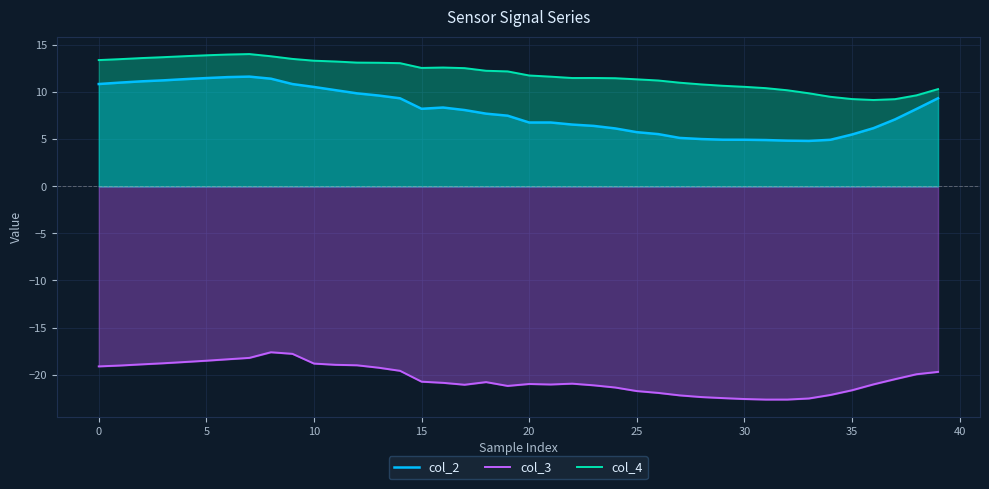

True or false: col_3 and col_2 intersect in this chart.

False